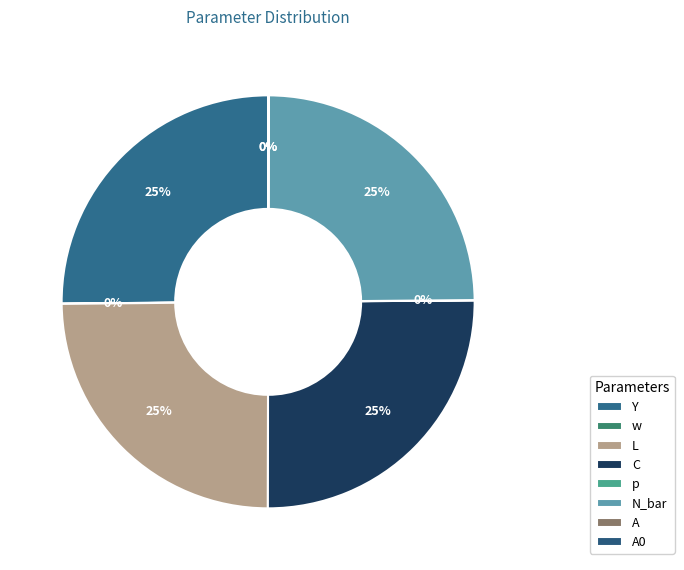

Rank the categories by value from lowest to highest.

A0, p, w, A, L, N_bar, C, Y